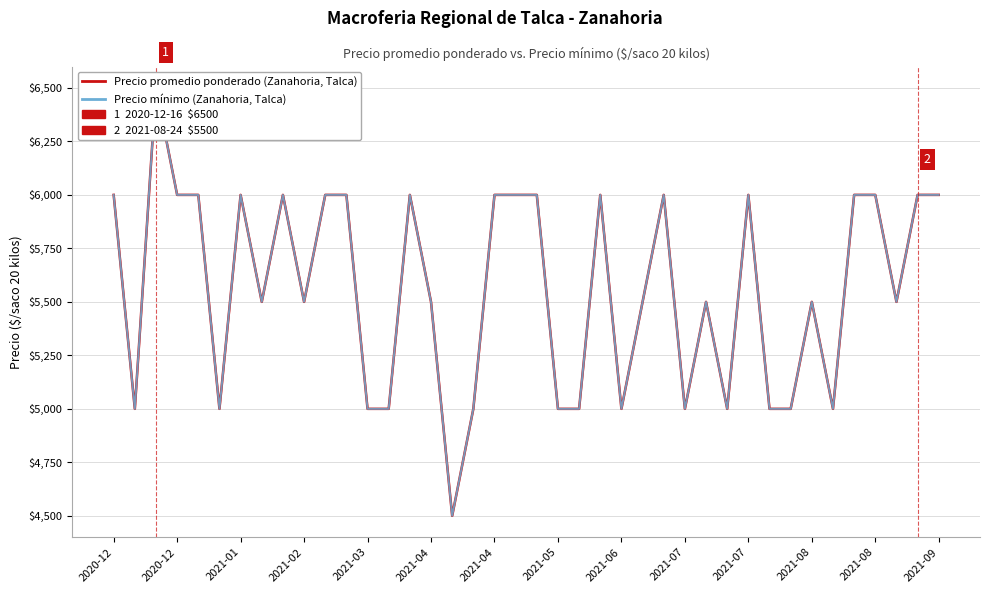

Which has a higher value, 19 or 23?

19